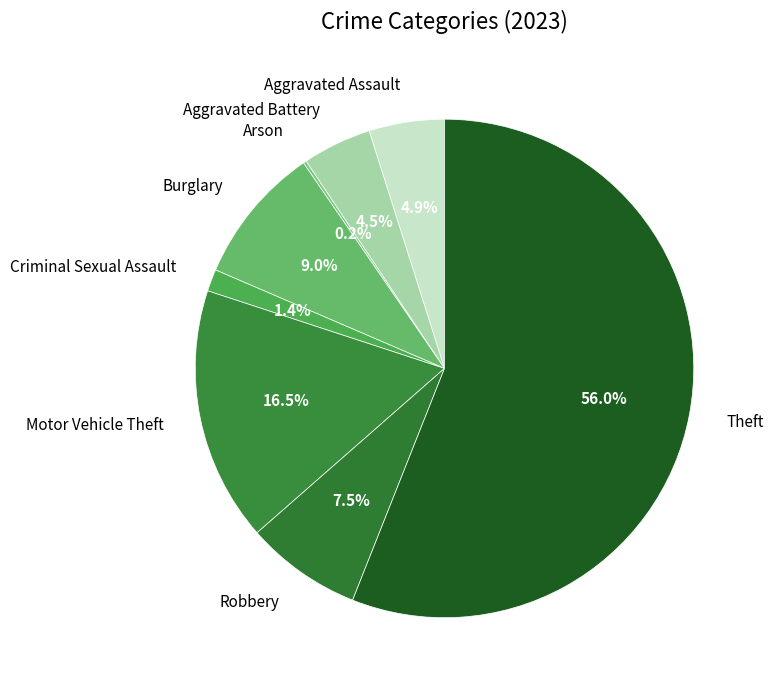

Which slice is the largest?

Theft